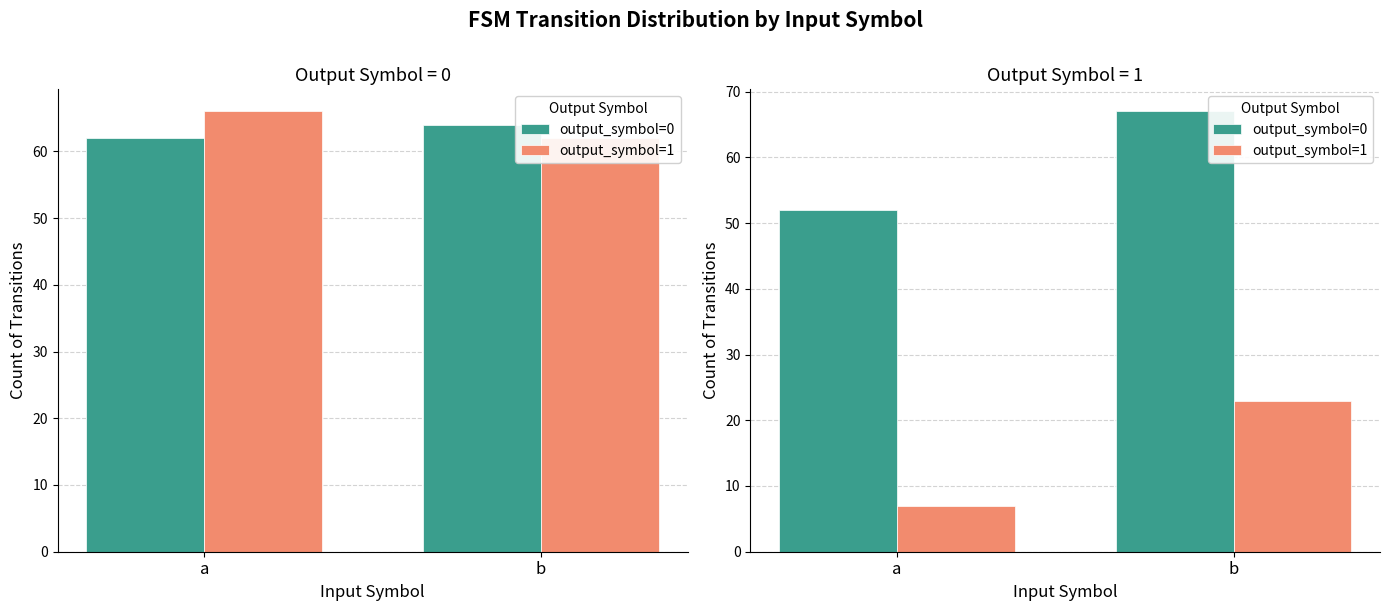

What is the value of the output_symbol=0 bar at the 2nd from the left?

67